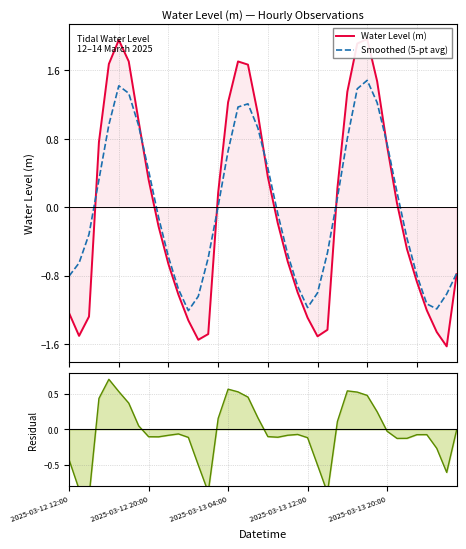

How many values in the Residual (line) series are below 0?

25